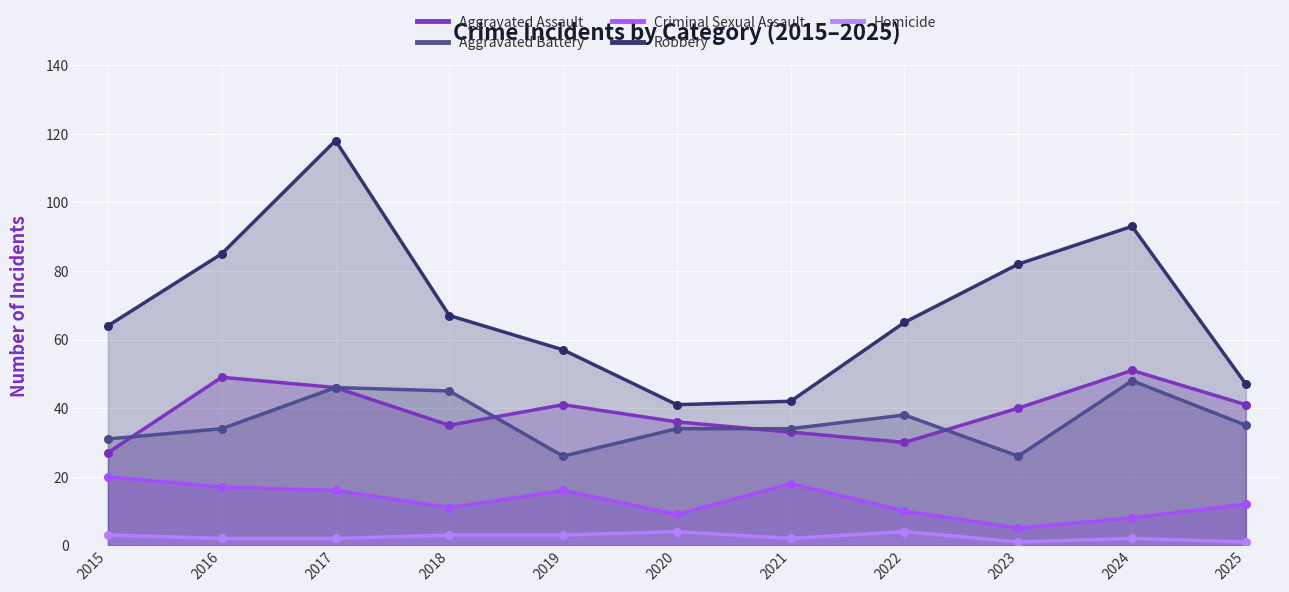

Which series reaches the maximum Y coordinate?

Robbery